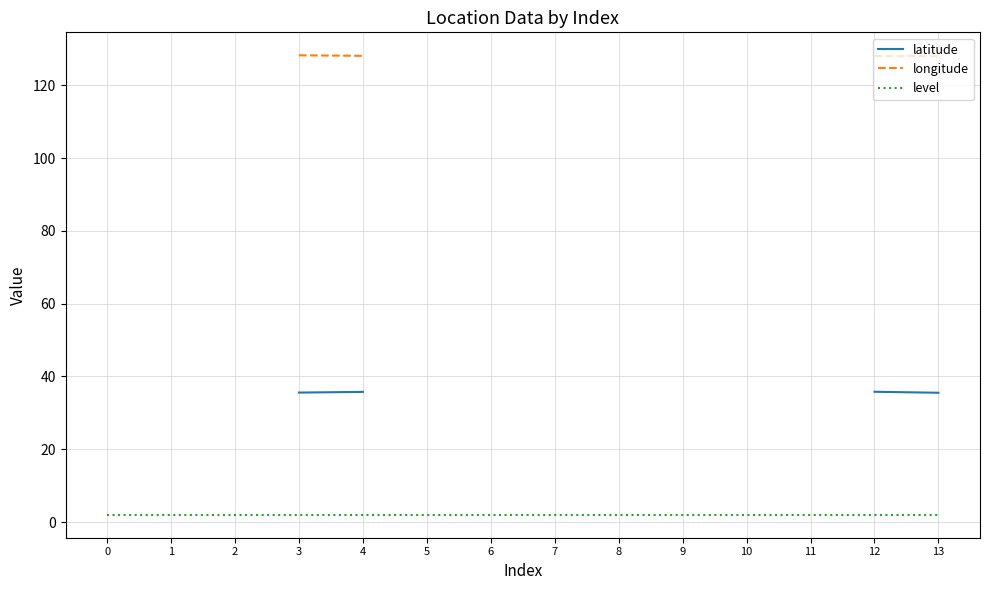

The value of level at 7 is 3.1. True or false?

False